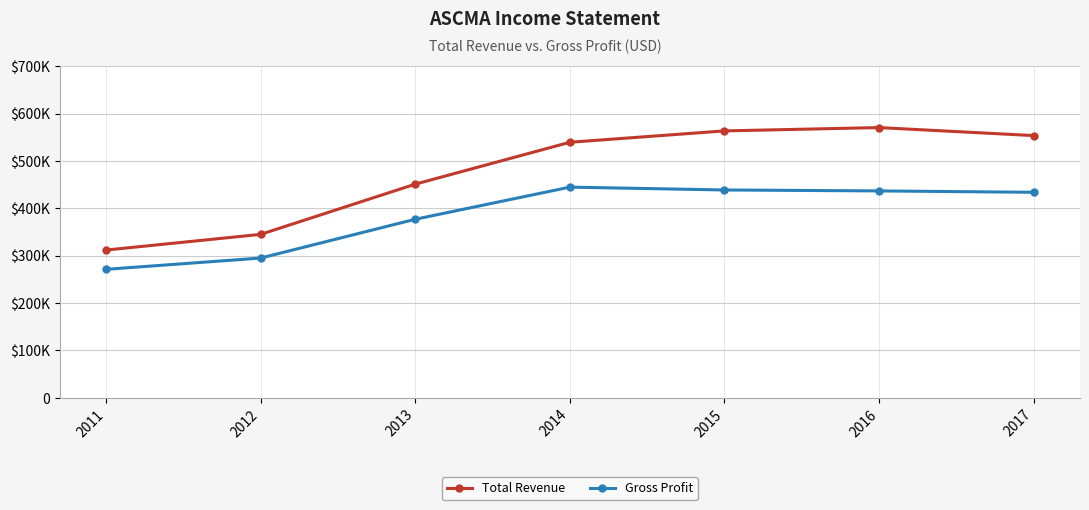

Reading left to right, list all the values displayed in this chart.

Total Revenue: 2011=311900	2012=345000	2013=451000	2014=539400	2015=563400	2016=570400	2017=553500
Gross Profit: 2011=271200	2012=295000	2013=376900	2014=444700	2015=438700	2016=436700	2017=433800